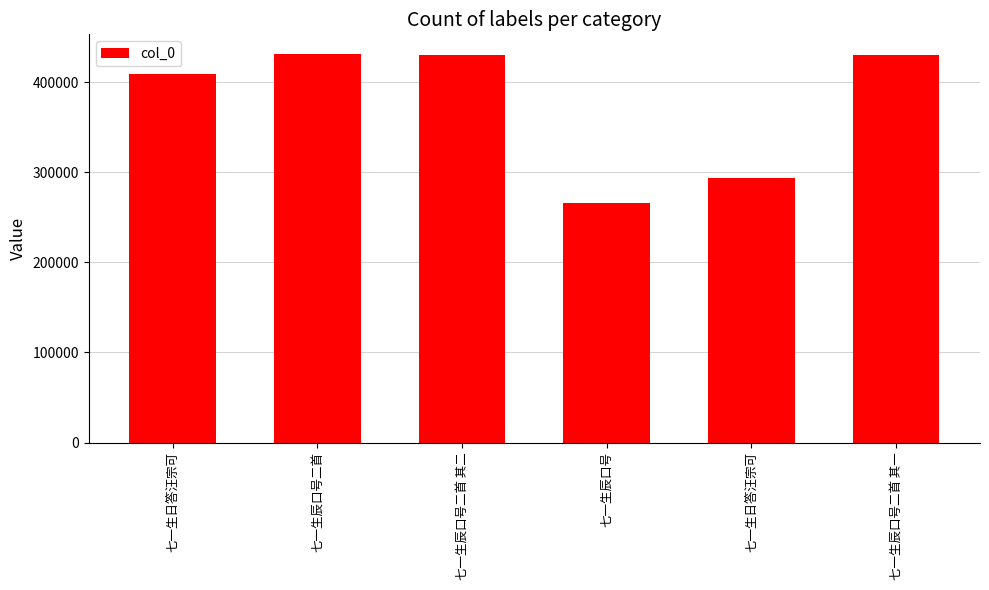

Rank the categories by value from highest to lowest.

七一生辰口号二首, 七一生辰口号二首 其二, 七一生辰口号二首 其一, 七一生日答汪宗可, 七一生日答汪宗可, 七一生辰口号